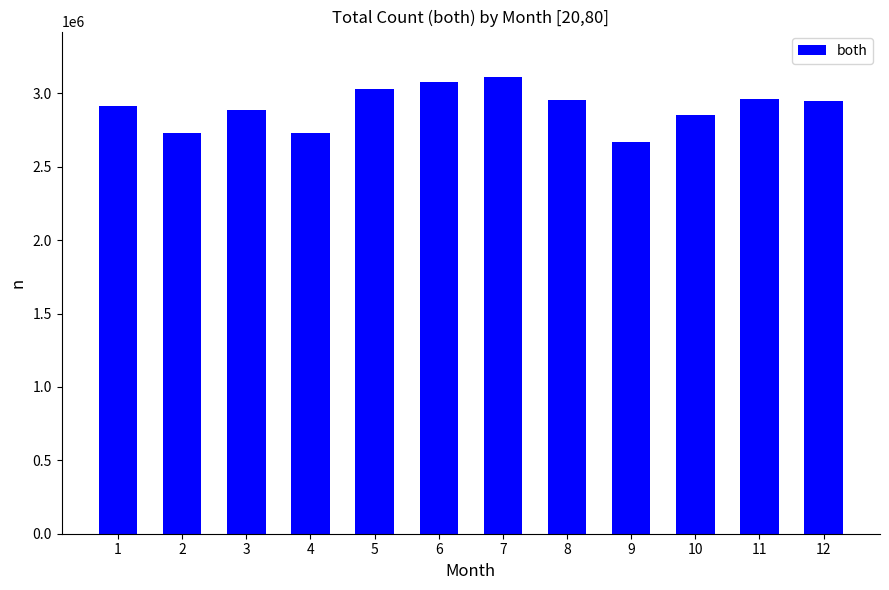

True or false: the data shows 1748164 at 3.

False